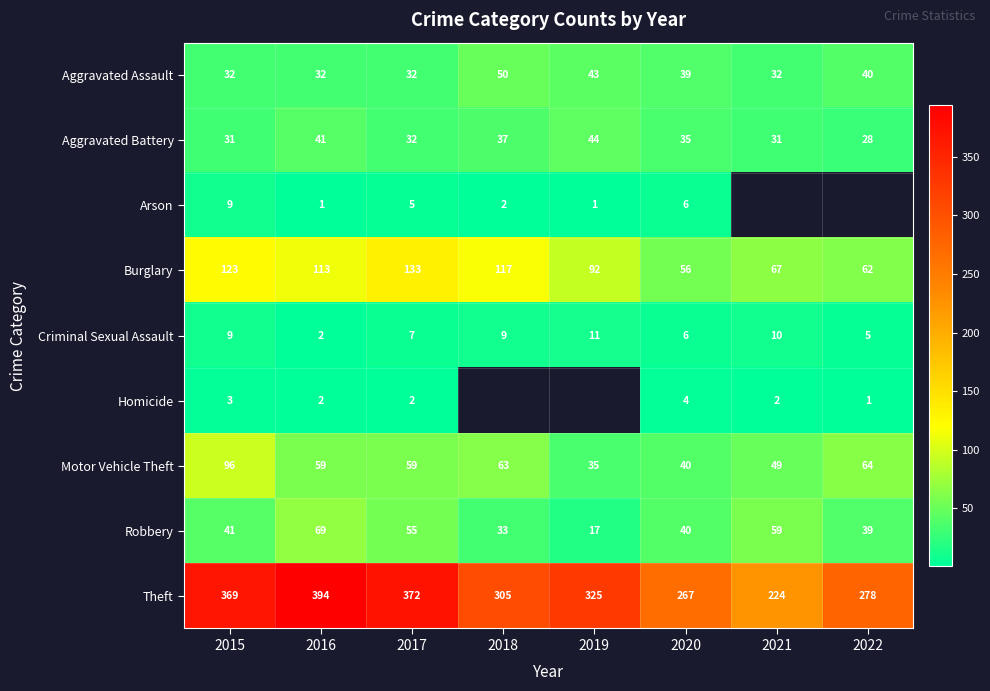

Rank the categories by Theft value from highest to lowest.

2016, 2017, 2015, 2019, 2018, 2022, 2020, 2021